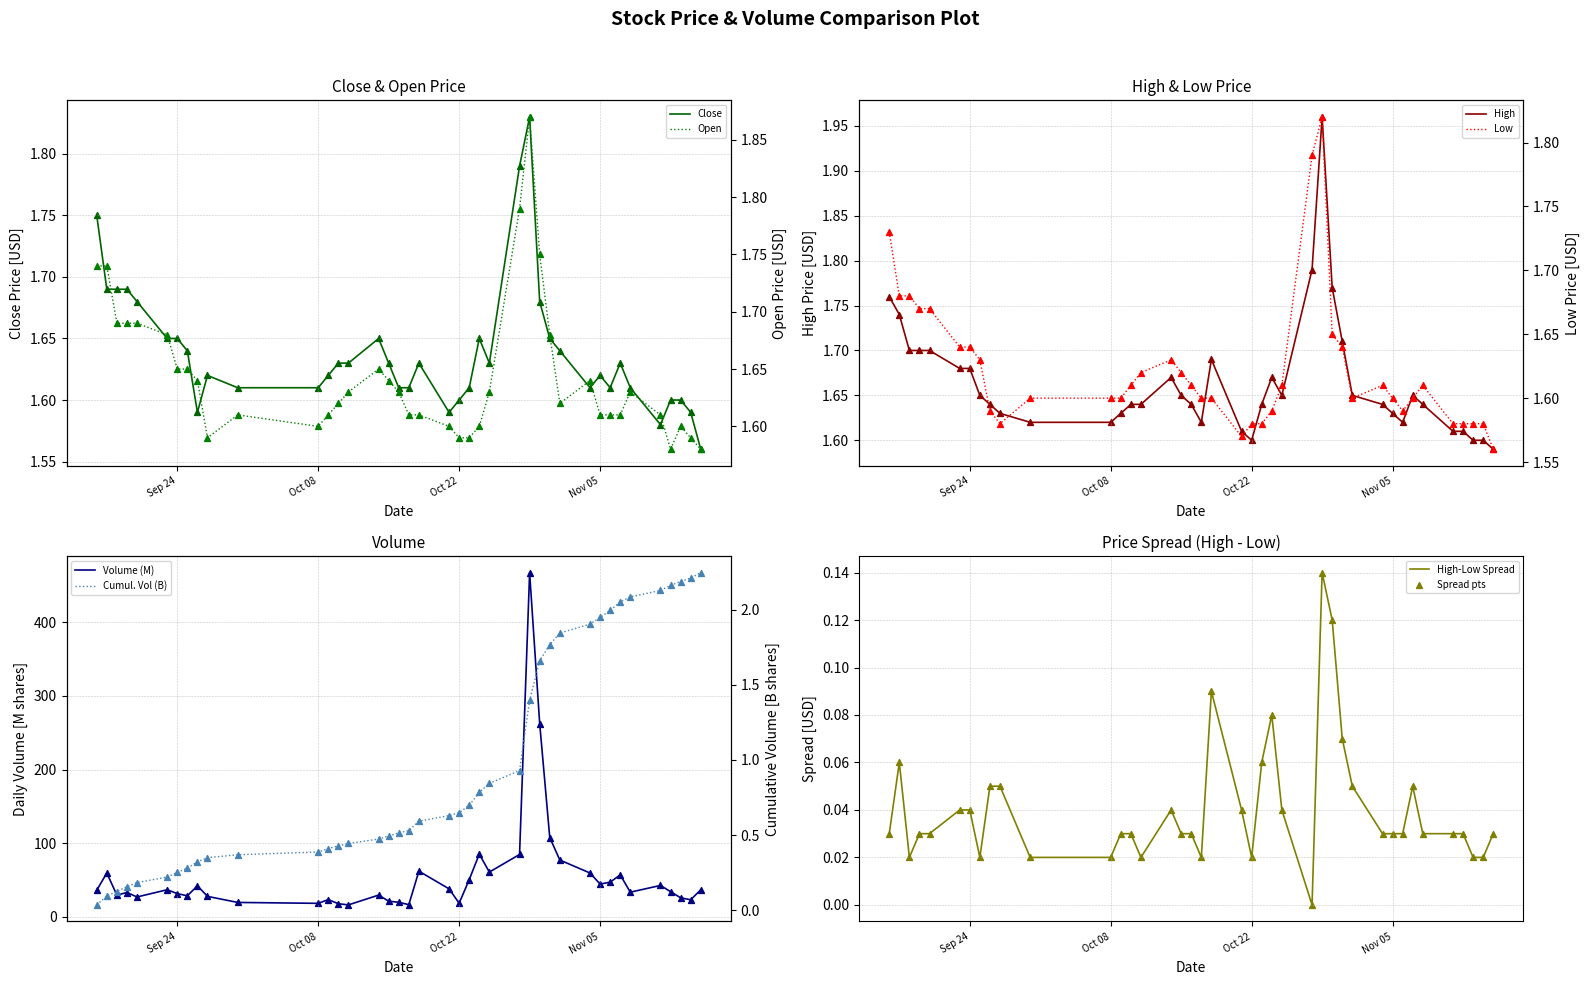

Which series reaches the minimum Y coordinate?

Close